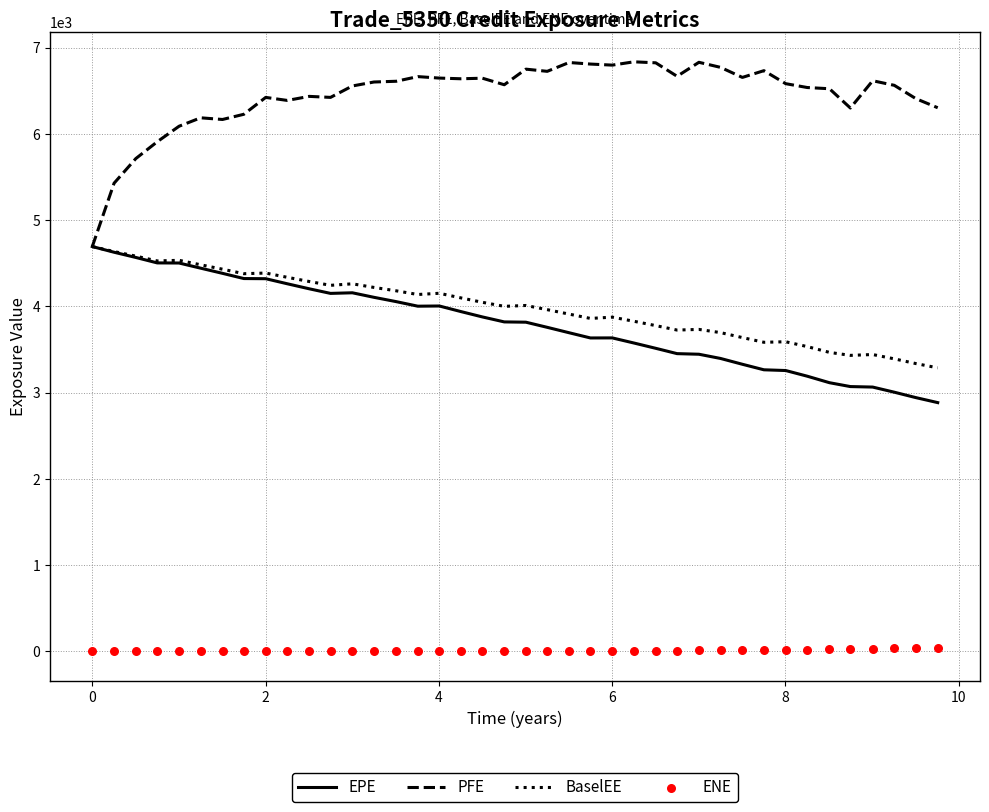

What is the lowest value of the EPE series?

2884.7